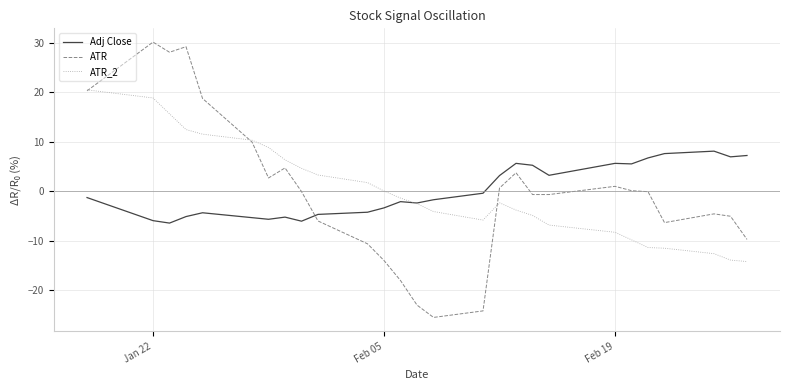

What is the minimum value for ATR_2?

-14.2